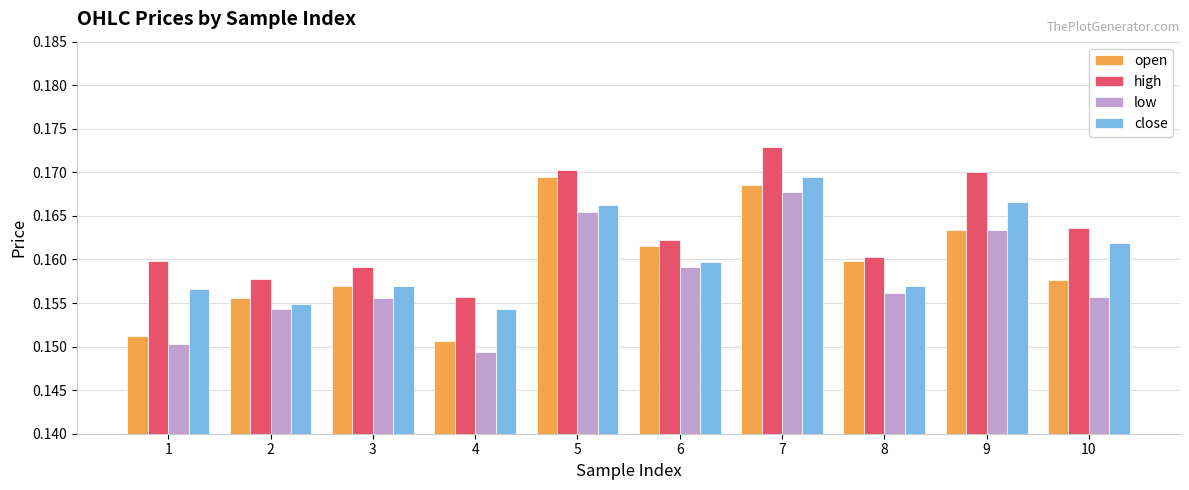

The value of close at 10 is 0.1. True or false?

False